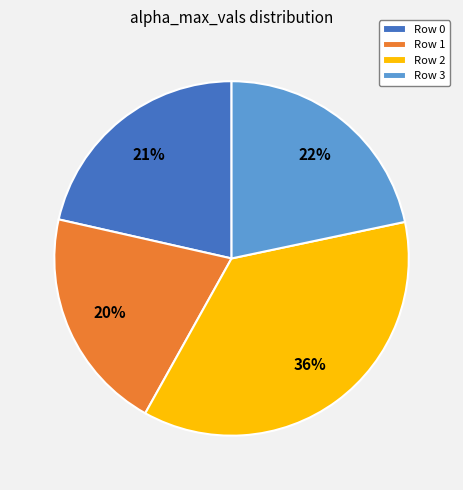

How many slices are in this pie chart?

4